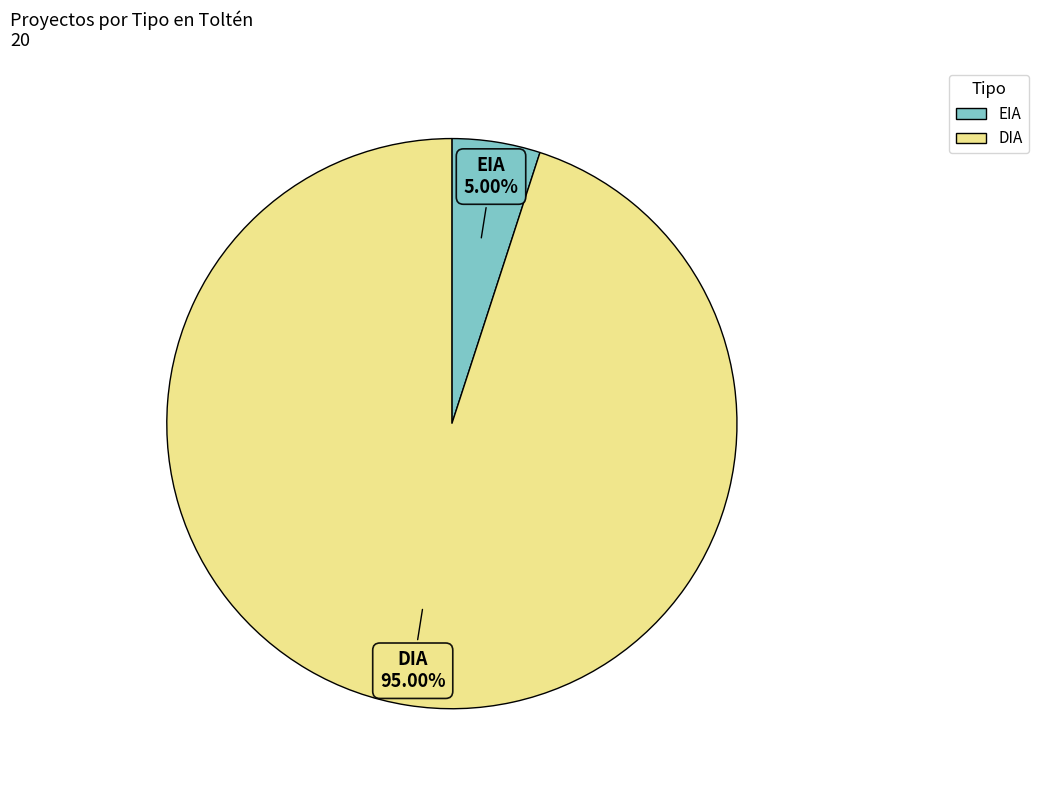

Count the number of slices in the pie.

2